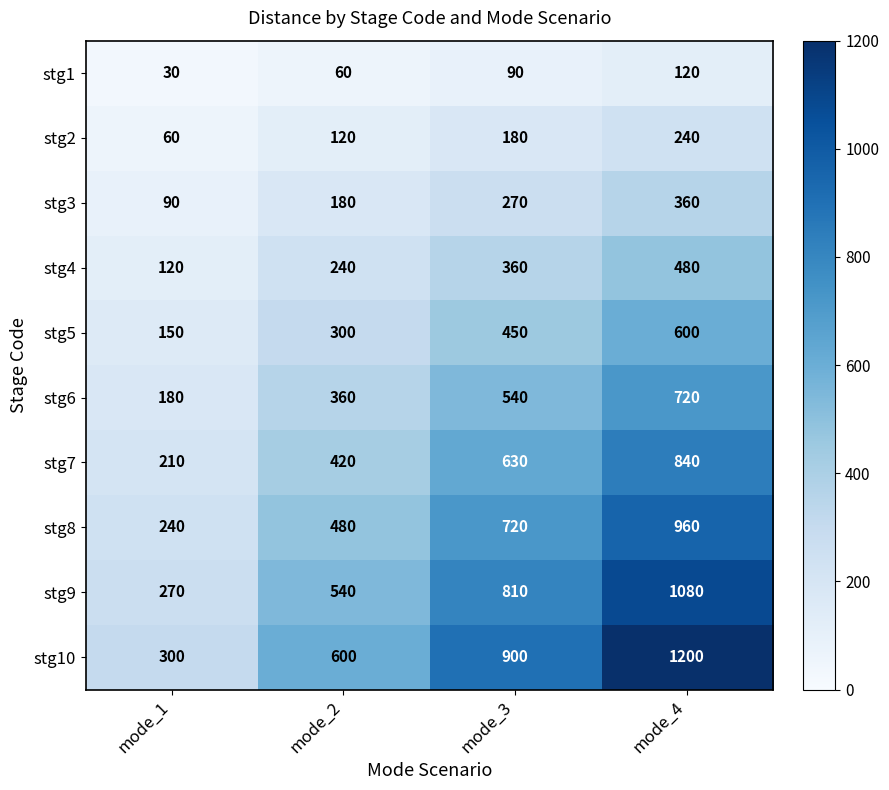

What is the difference between the highest and lowest values at mode_3?

810